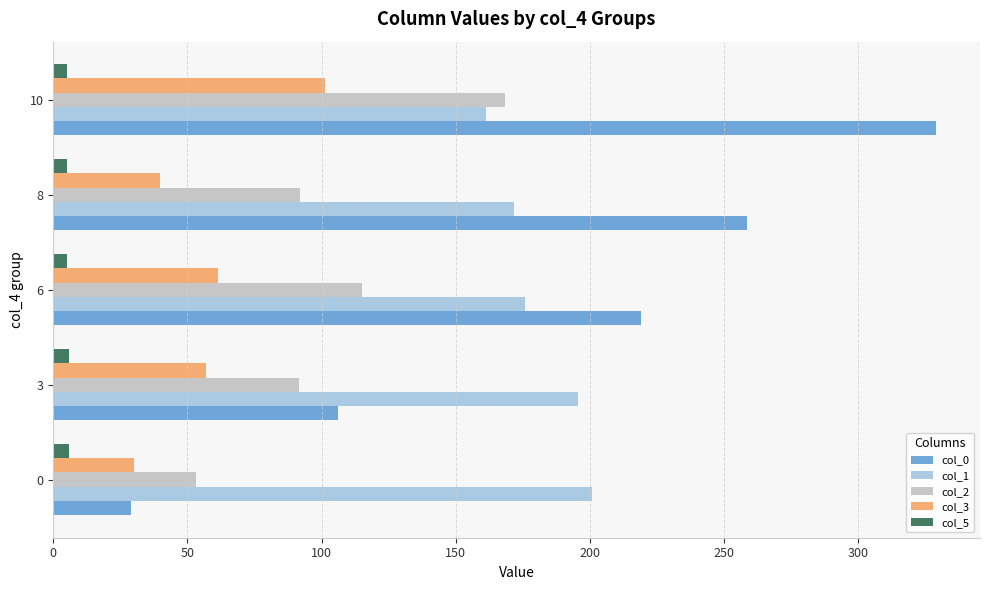

What is the difference between the maximum and minimum values in the col_1 series?

39.4